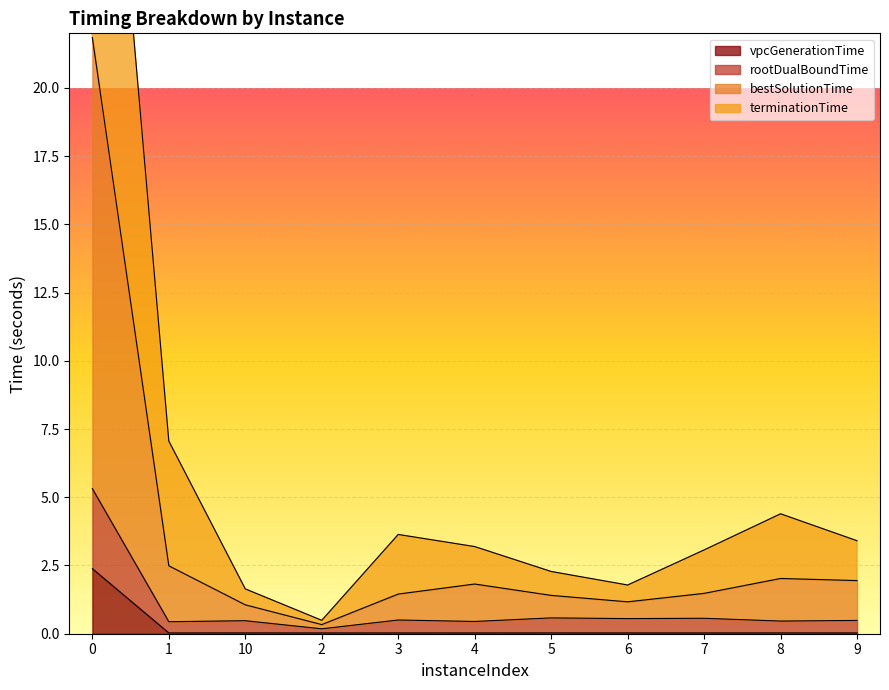

Reading left to right, list all the values displayed in this chart.

vpcGenerationTime: 0=2.4	1=0.0	10=0.0	2=0.0	3=0.0	4=0.0	5=0.0	6=0.0	7=0.0	8=0.0	9=0.0
rootDualBoundTime: 0=5.3	1=0.4	10=0.5	2=0.2	3=0.5	4=0.4	5=0.6	6=0.6	7=0.6	8=0.5	9=0.5
bestSolutionTime: 0=21.8	1=2.5	10=1.1	2=0.3	3=1.5	4=1.8	5=1.4	6=1.2	7=1.5	8=2.0	9=1.9
terminationTime: 0=39.4	1=7.1	10=1.6	2=0.5	3=3.6	4=3.2	5=2.3	6=1.8	7=3.1	8=4.4	9=3.4